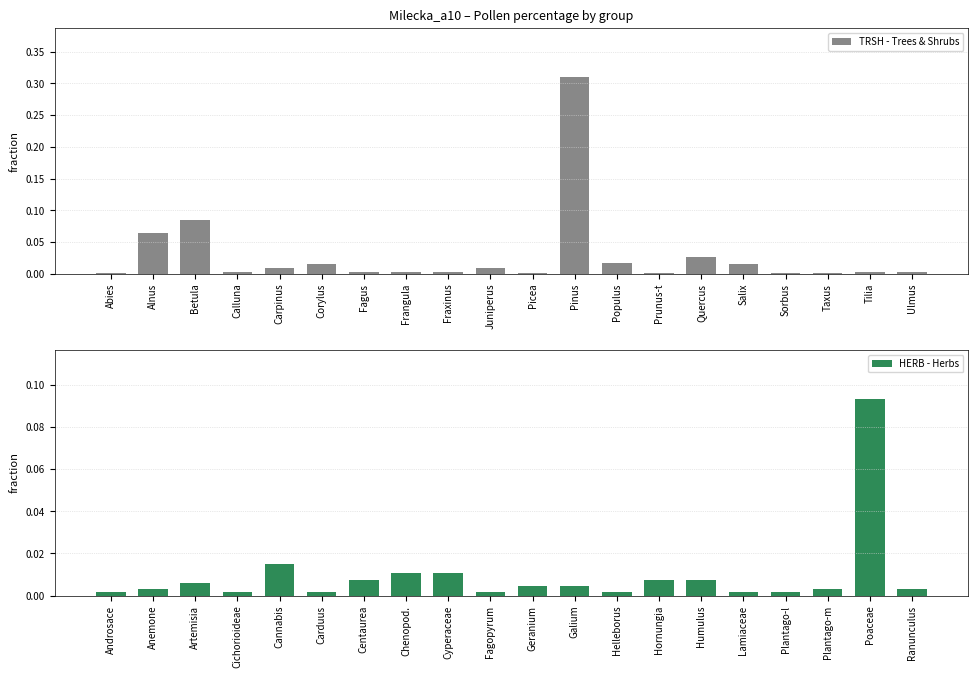

The value of TRSH - Trees & Shrubs at Alnus is 0.0. True or false?

False